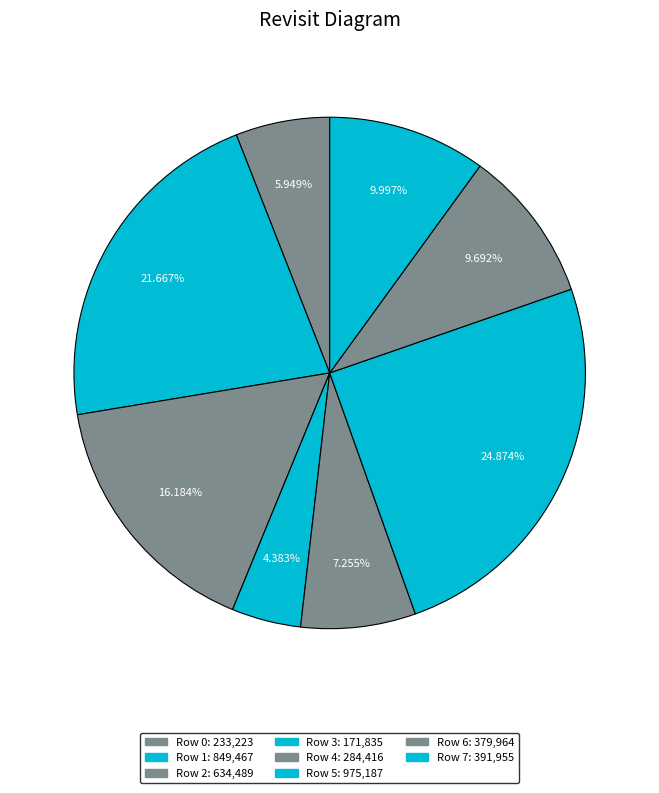

To the nearest percent, what percentage of the pie is Row 0?

6%